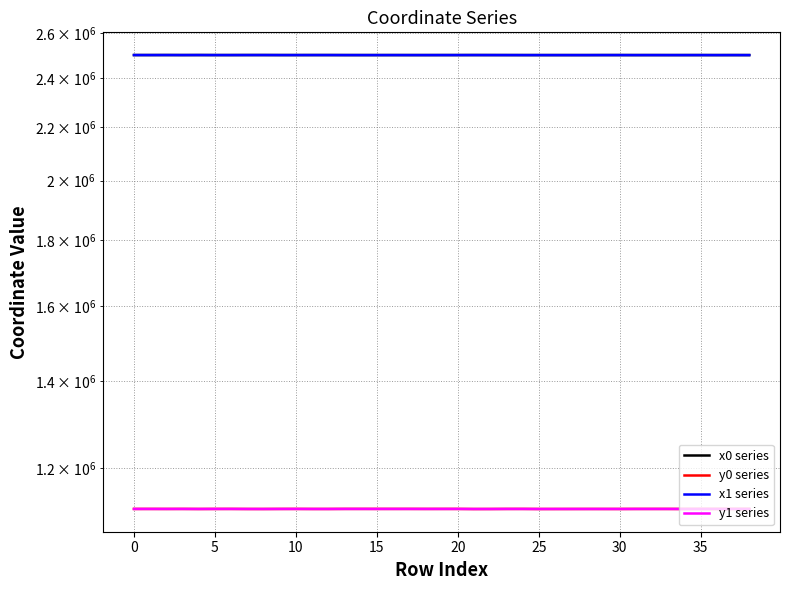

How many data points does each series have?

39